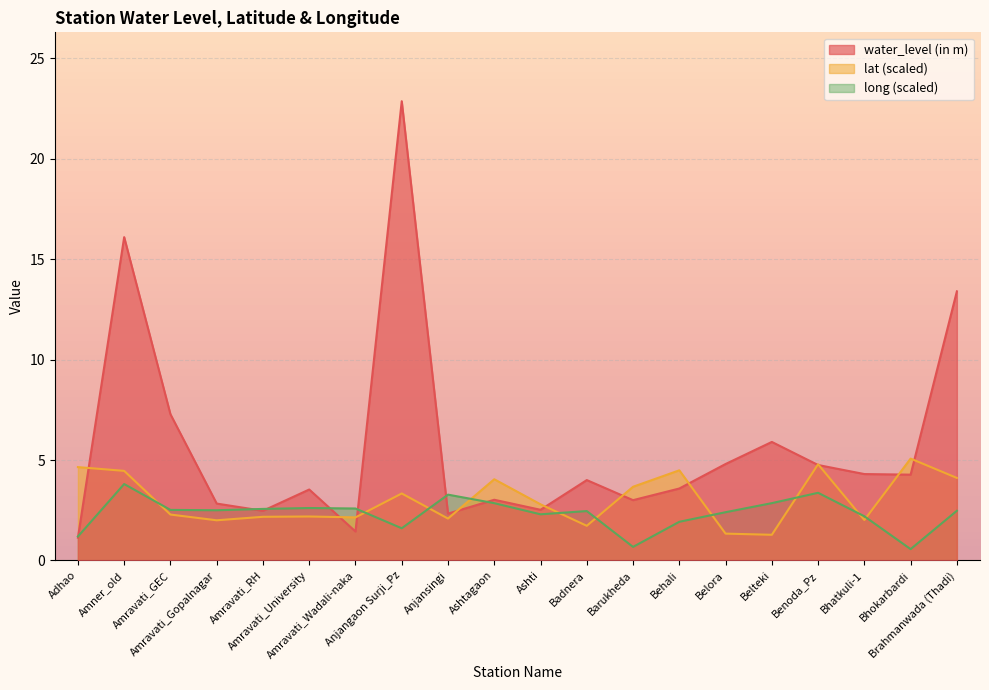

Where is the first local maximum for lat?

Amravati_University